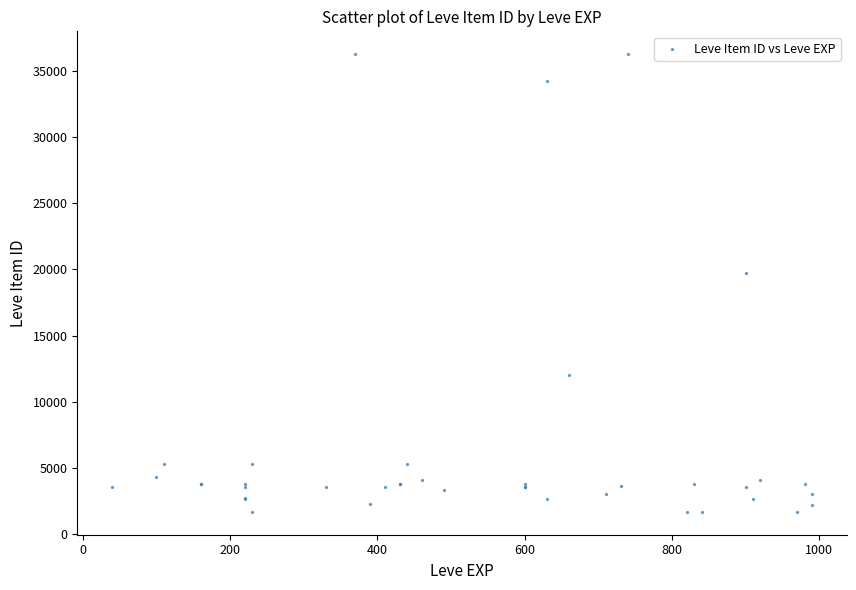

What Y value in the scatter plot is closest to 18967?

19744